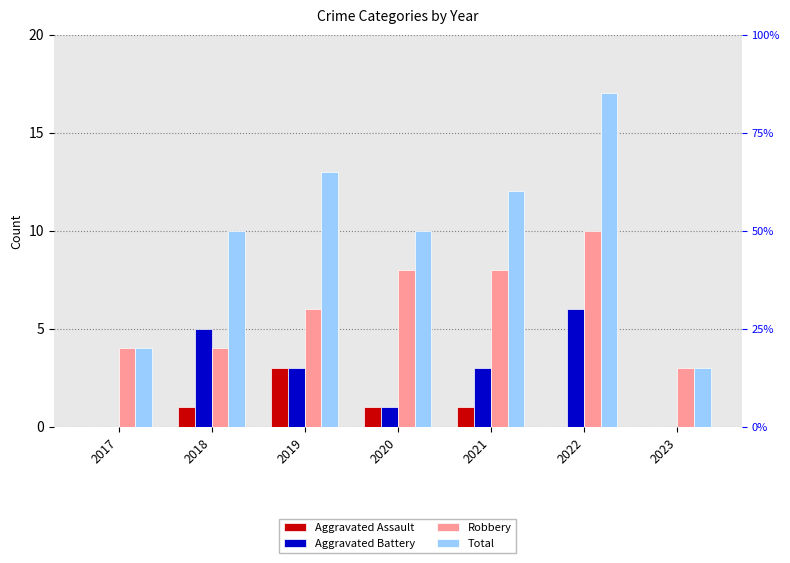

What value does the Aggravated Assault series have at 2019?

3